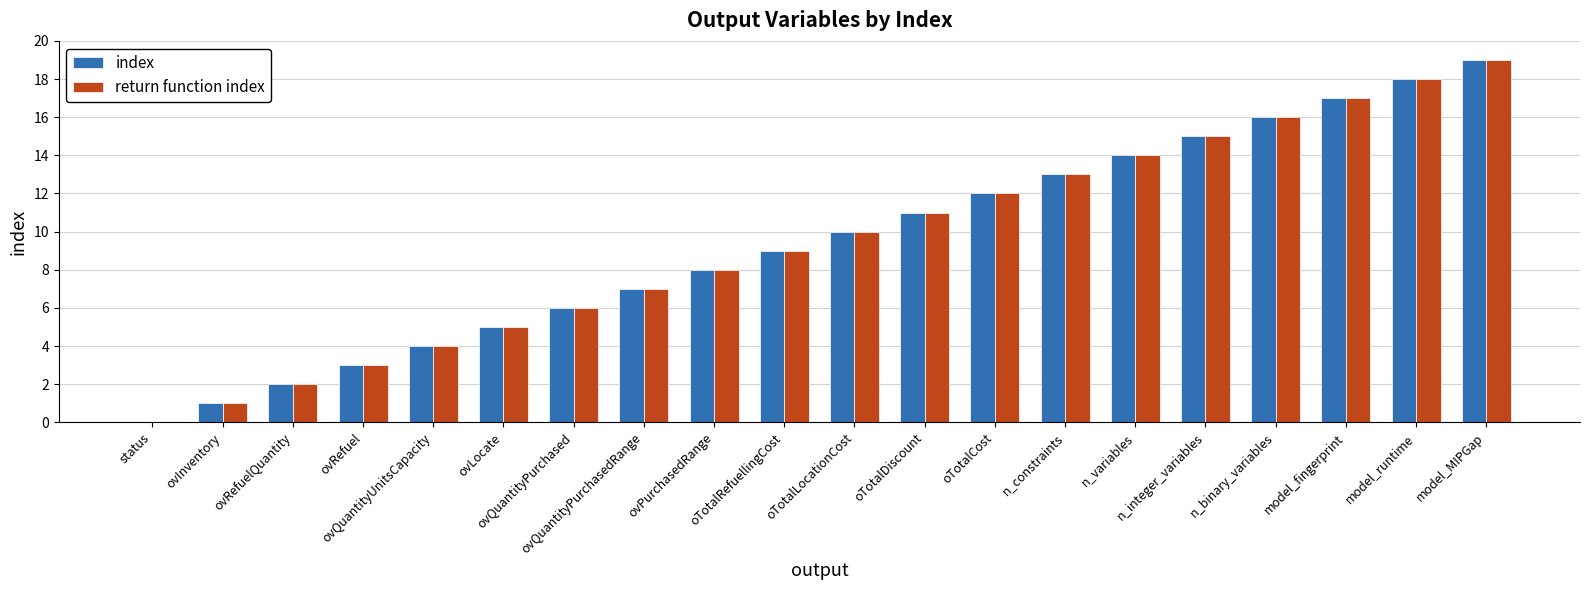

At which category is the sum across all series the highest?

model_MIPGap